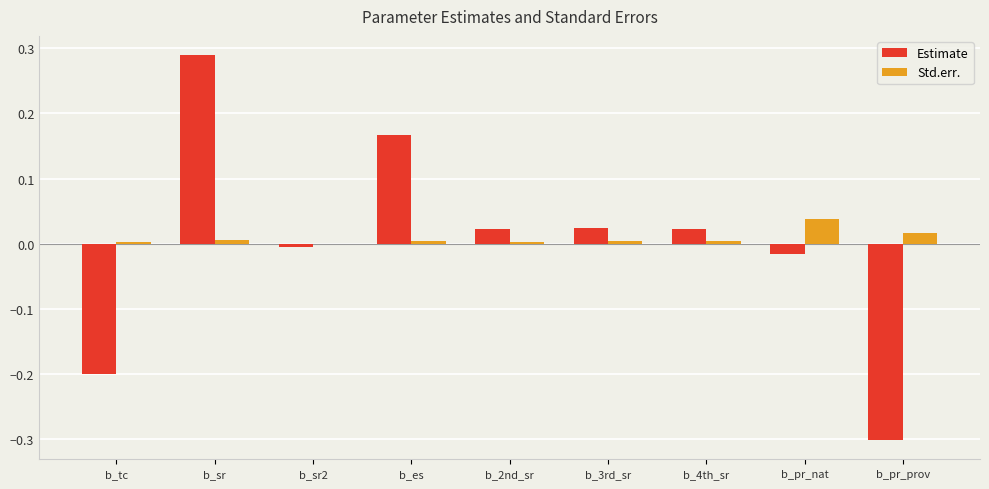

How many categories are shown in the chart?

9